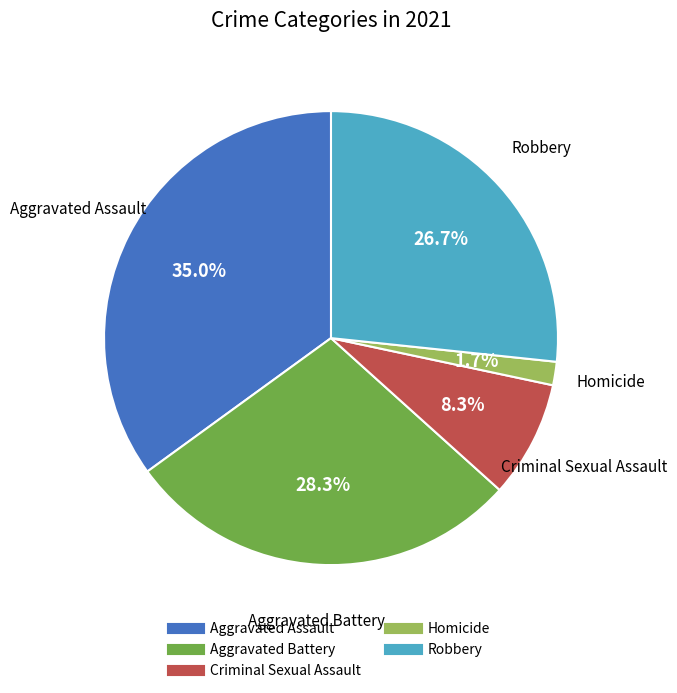

Approximately how many times larger is the value at Aggravated Battery compared to Criminal Sexual Assault?

3.4